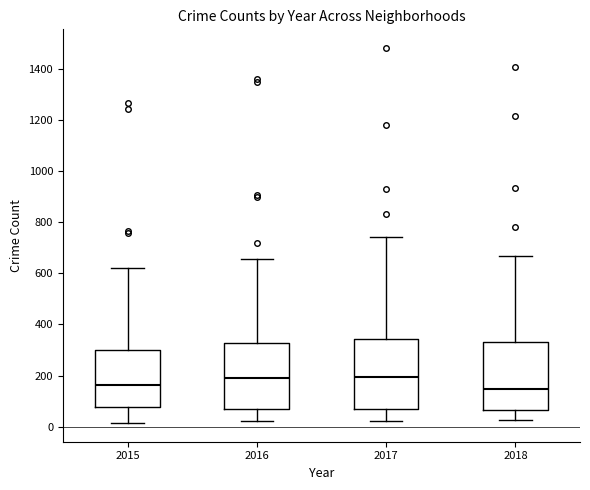

Reading left to right, read every box against the y-axis: the position of its median line, the range the box covers, and the ends of its whiskers. The values are not printed on the chart, so give them approximately, as read against the axis.

2015: median 160, box 80 to 300, whiskers 20 to 620
2016: median 200, box 60 to 320, whiskers 20 to 660
2017: median 200, box 80 to 340, whiskers 20 to 740
2018: median 140, box 60 to 340, whiskers 20 to 660